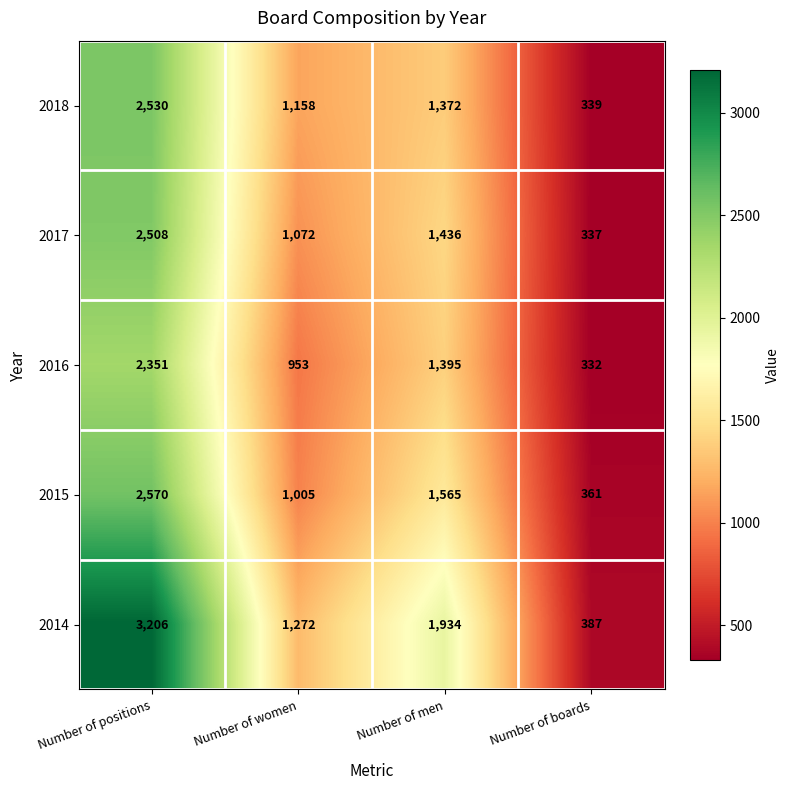

What is the minimum value shown in the chart?

332